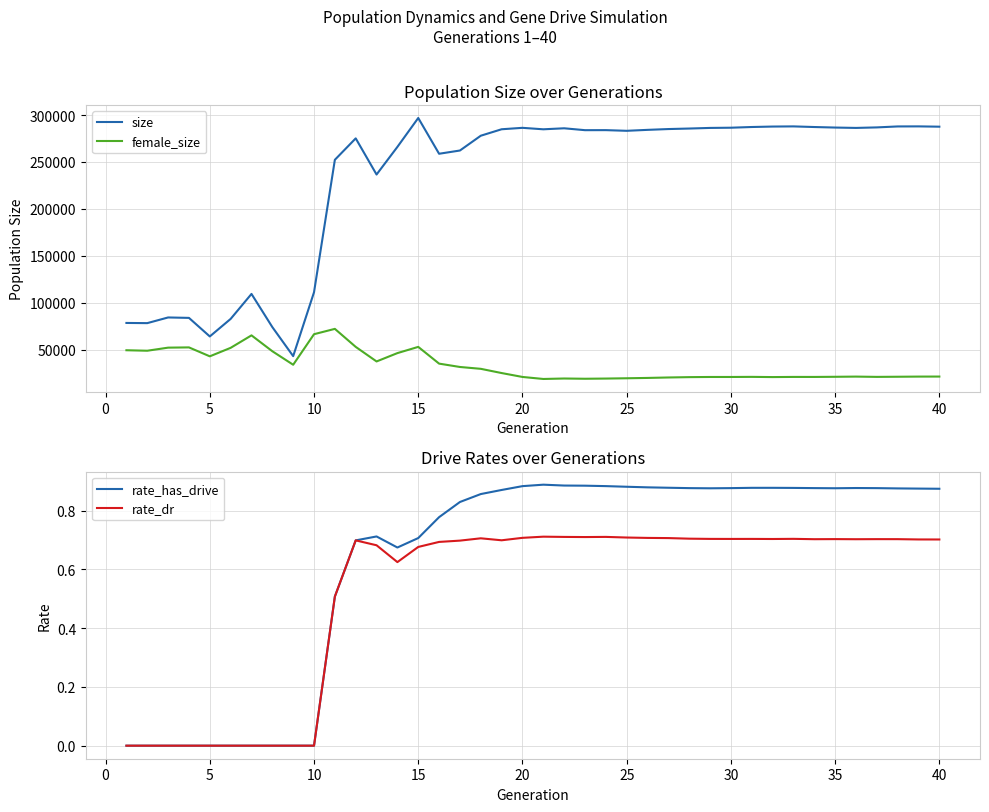

What is the lowest value of the female_size series?

18596